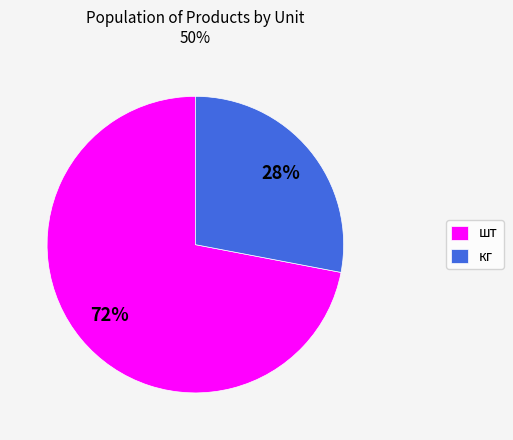

To the nearest percent, what is the difference between the кг and шт slice percentages?

44%